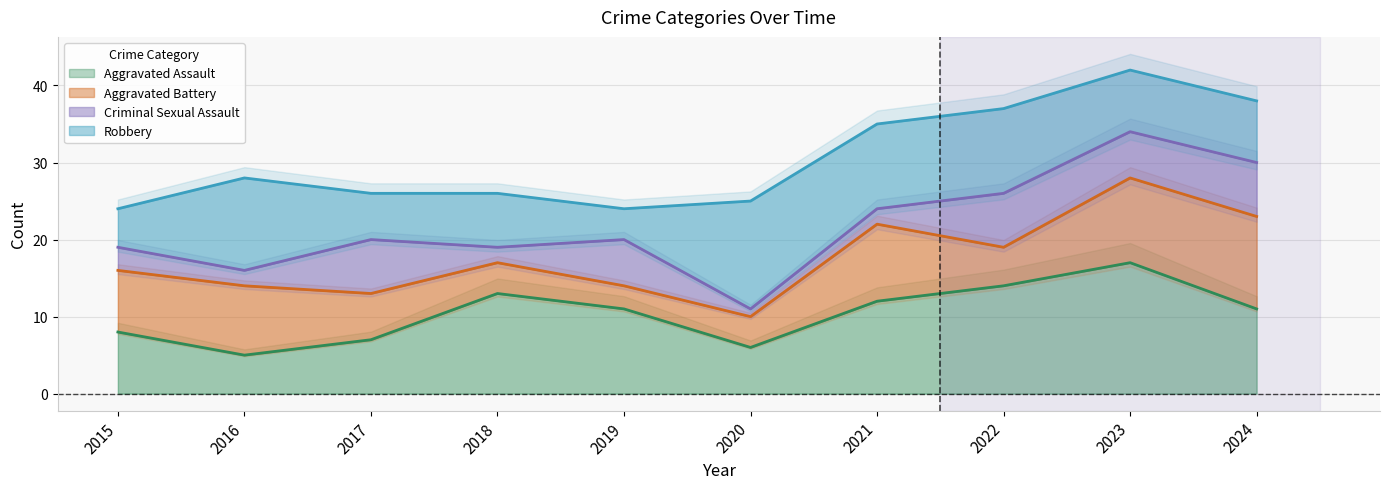

What is the total value across all series at 2021?

70